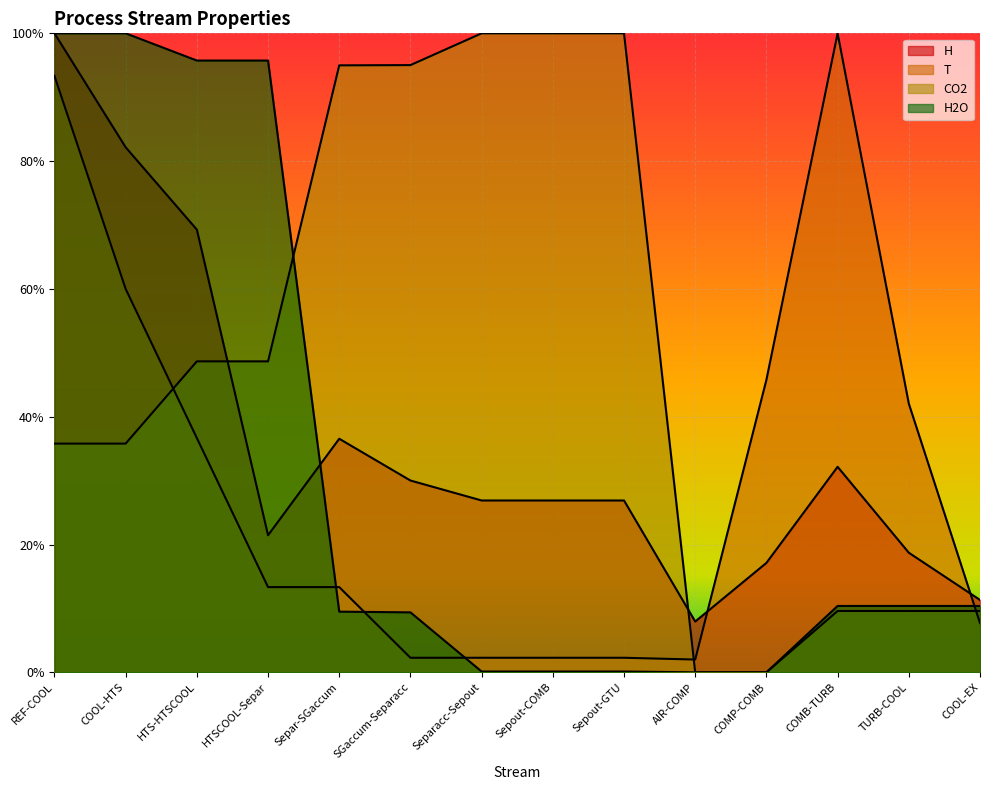

True or false: H has a value of 0.4 at Separacc-Sepout.

False